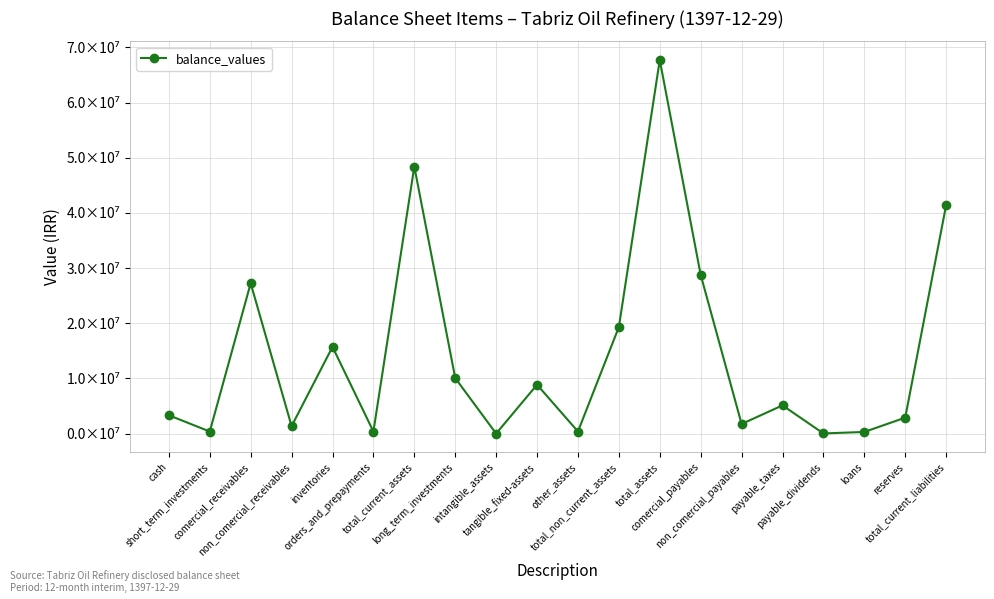

What is the greatest value displayed?

67696043